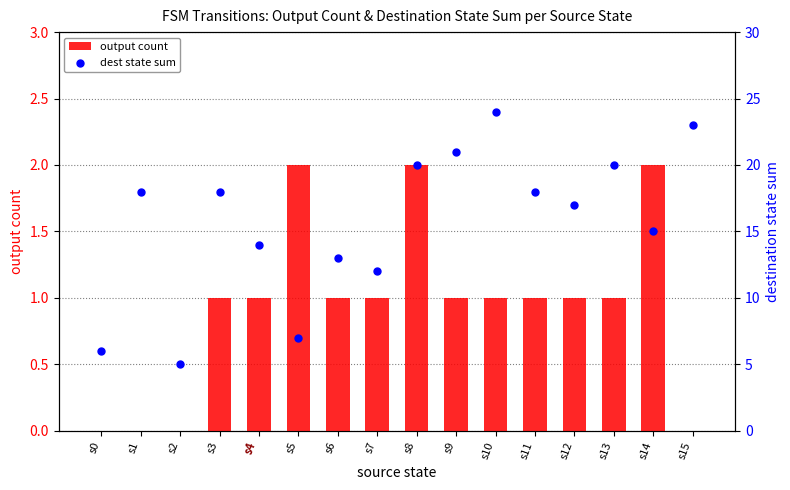

At which category is the sum across all series the highest?

s10